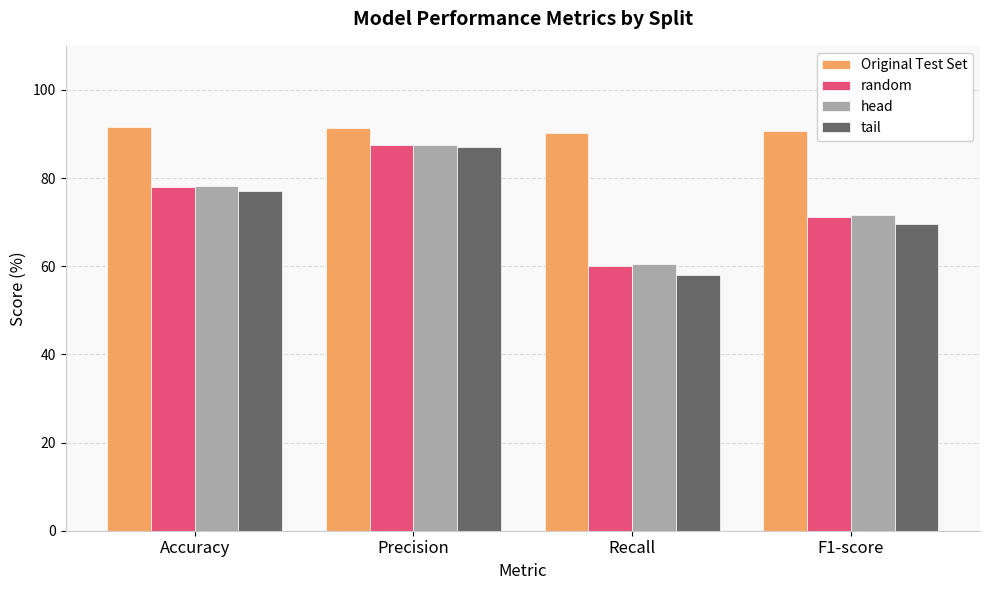

What is the total value across all series at Recall?

268.8